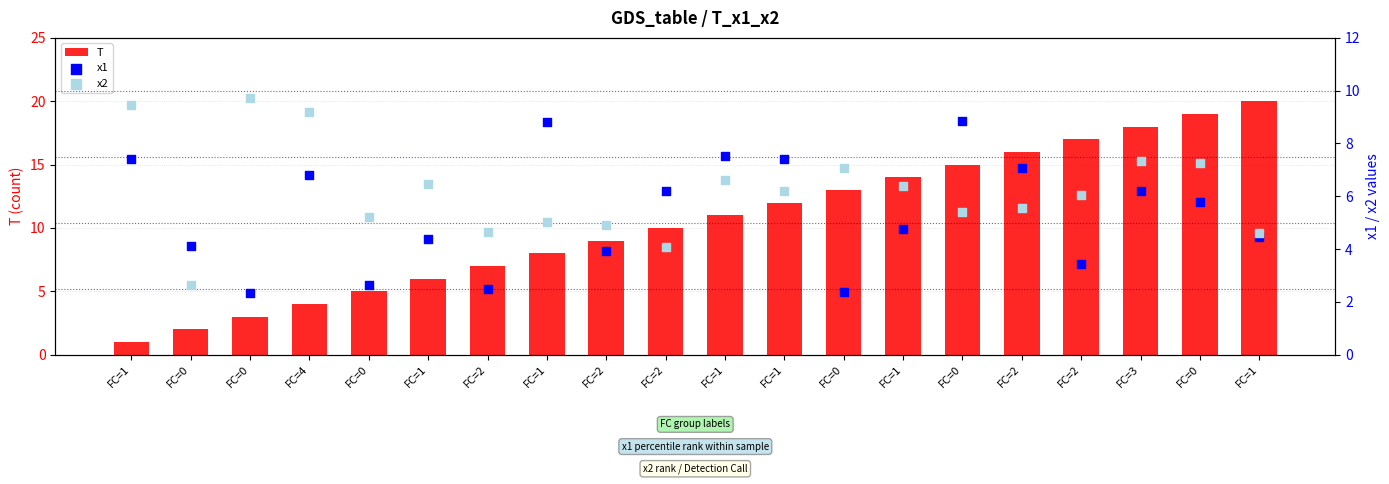

Which series has the largest Y range (max minus min)?

T